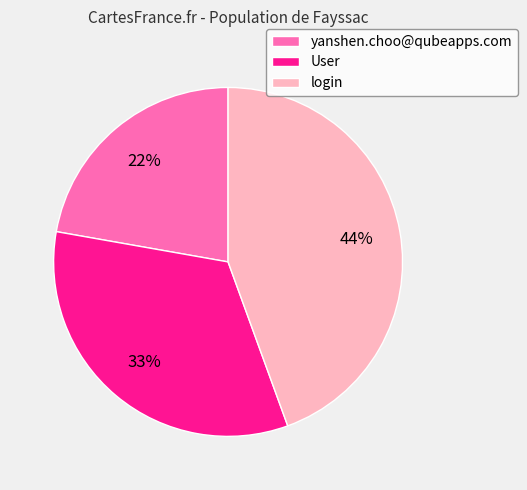

Count the number of slices in the pie.

3